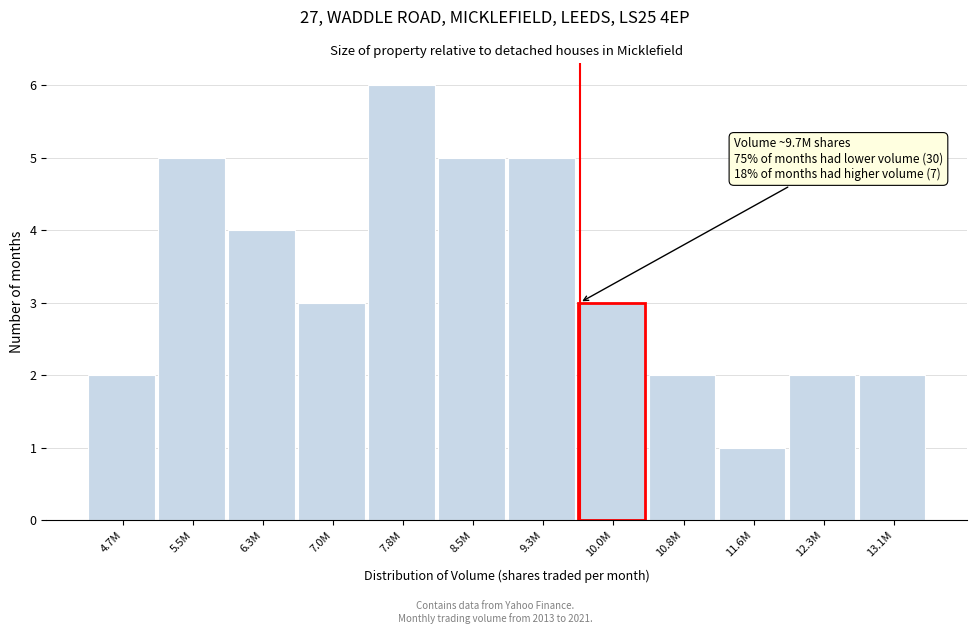

Reading right to left, transcribe all the data shown in this chart.

13.1M=2	12.3M=2	11.6M=1	10.8M=2	10.0M=3	9.3M=5	8.5M=5	7.8M=6	7.0M=3	6.3M=4	5.5M=5	4.7M=2